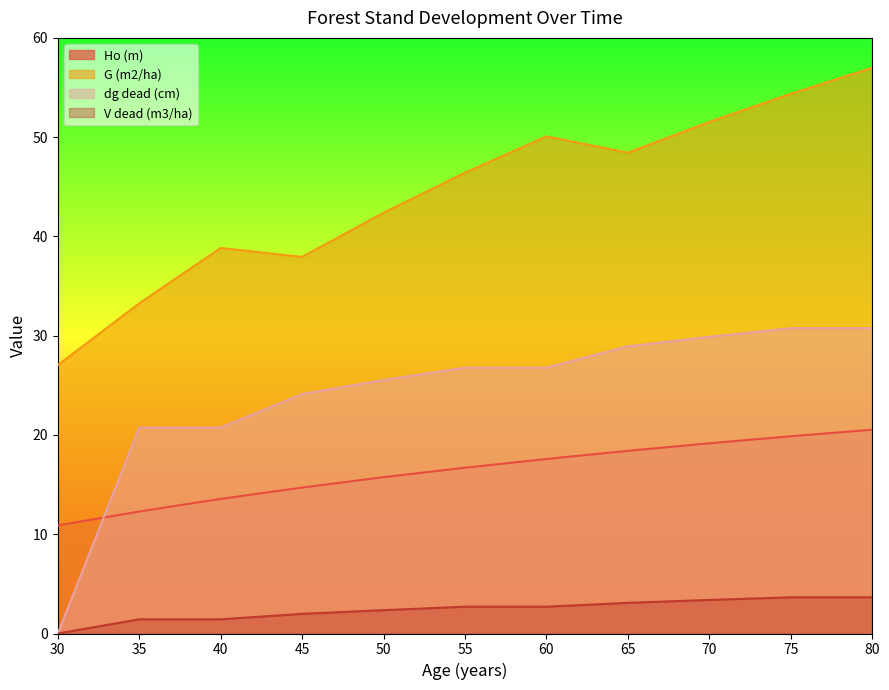

What is the difference between the second highest and minimum values in the Ho (m) series?

9.0